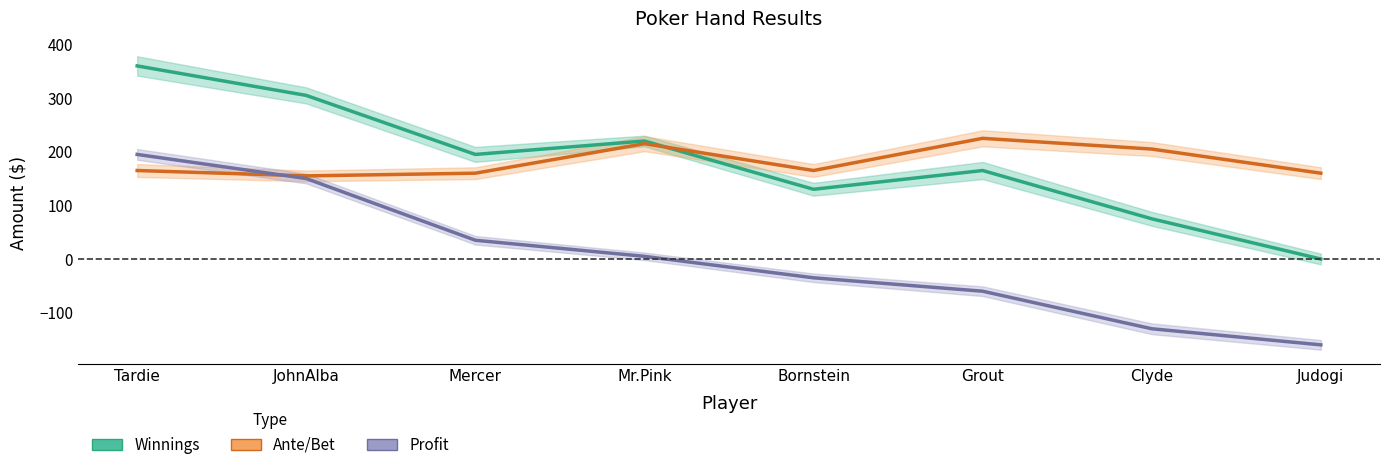

What are all the series names shown in the legend?

Winnings, Ante/Bet, Profit